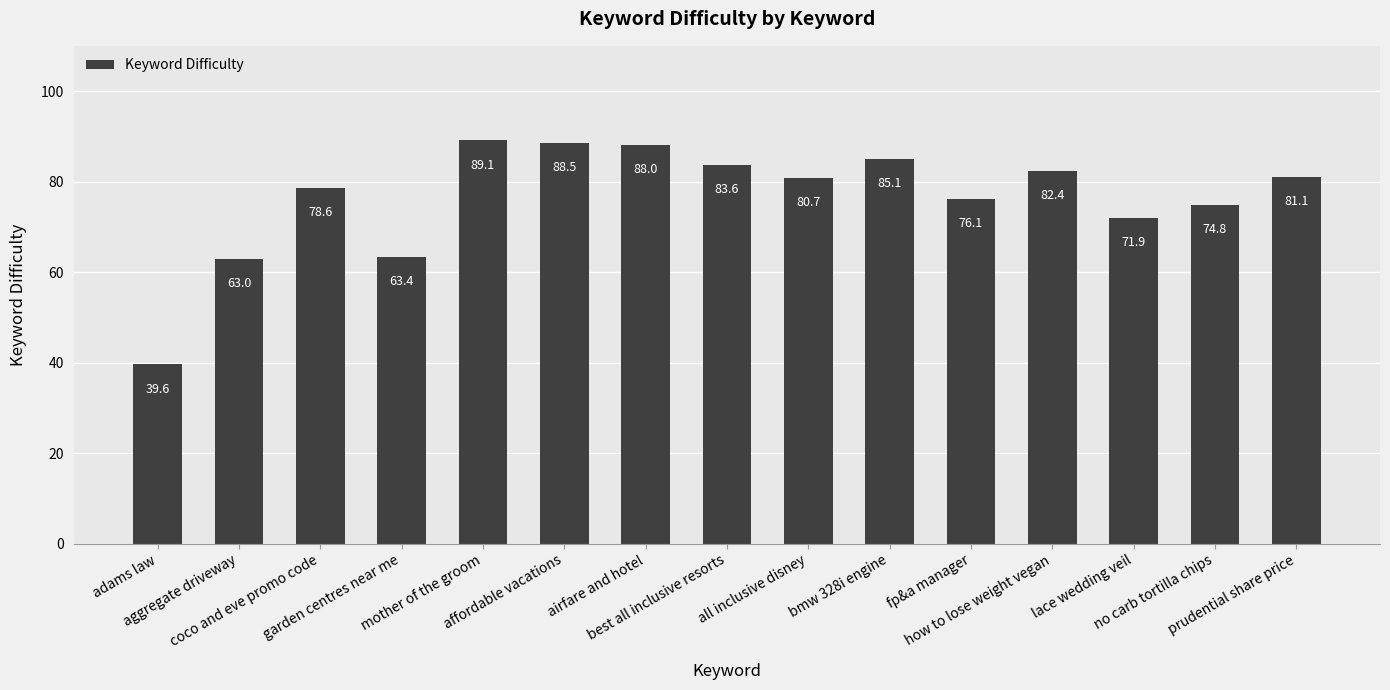

What is the difference between the values at all inclusive disney and airfare and hotel?

7.3